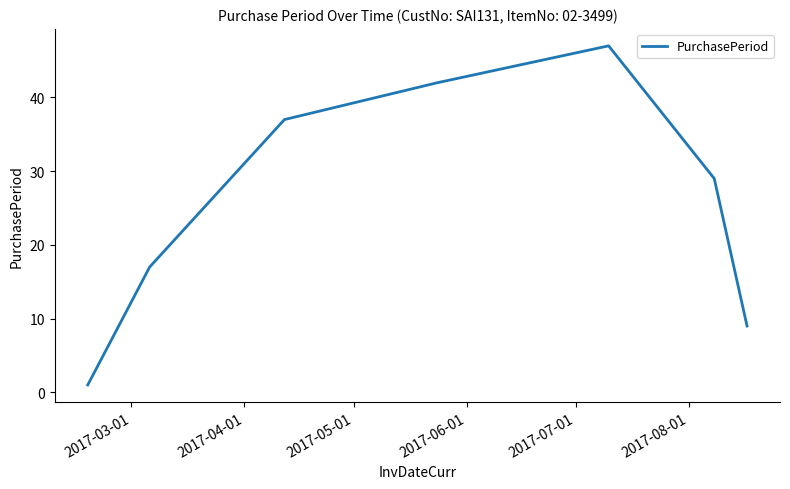

What is the difference between the second highest and minimum values?

41